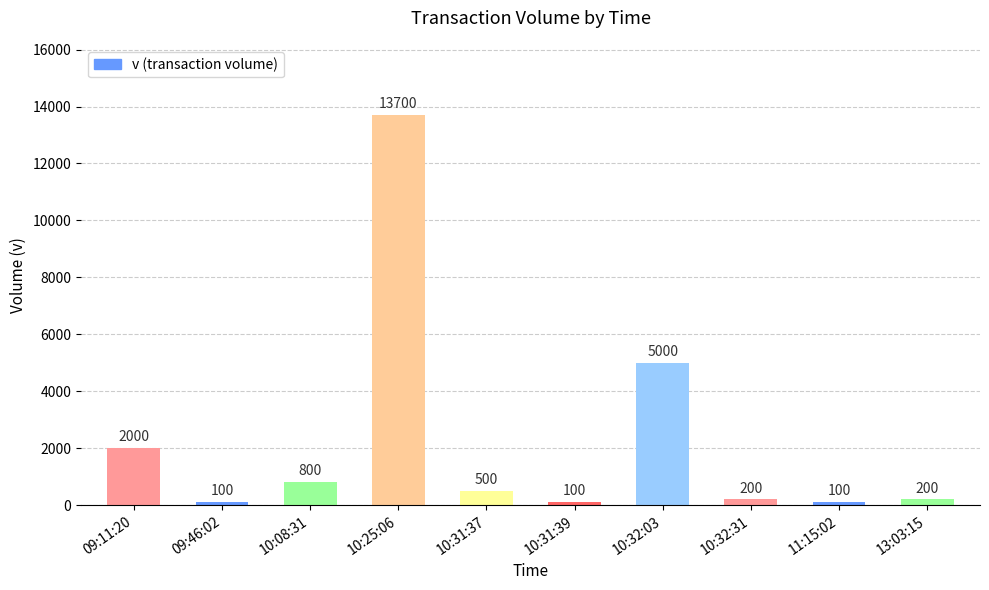

True or false: the data shows 13700 at 10:25:06.

True